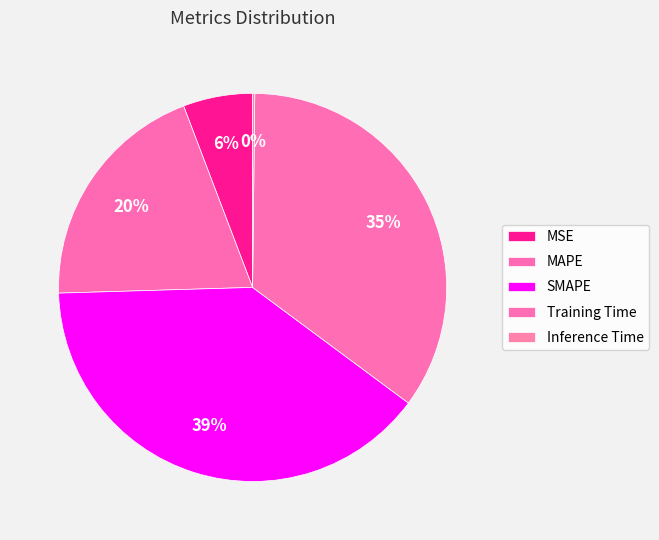

Does MAPE account for over 50% of the chart?

No